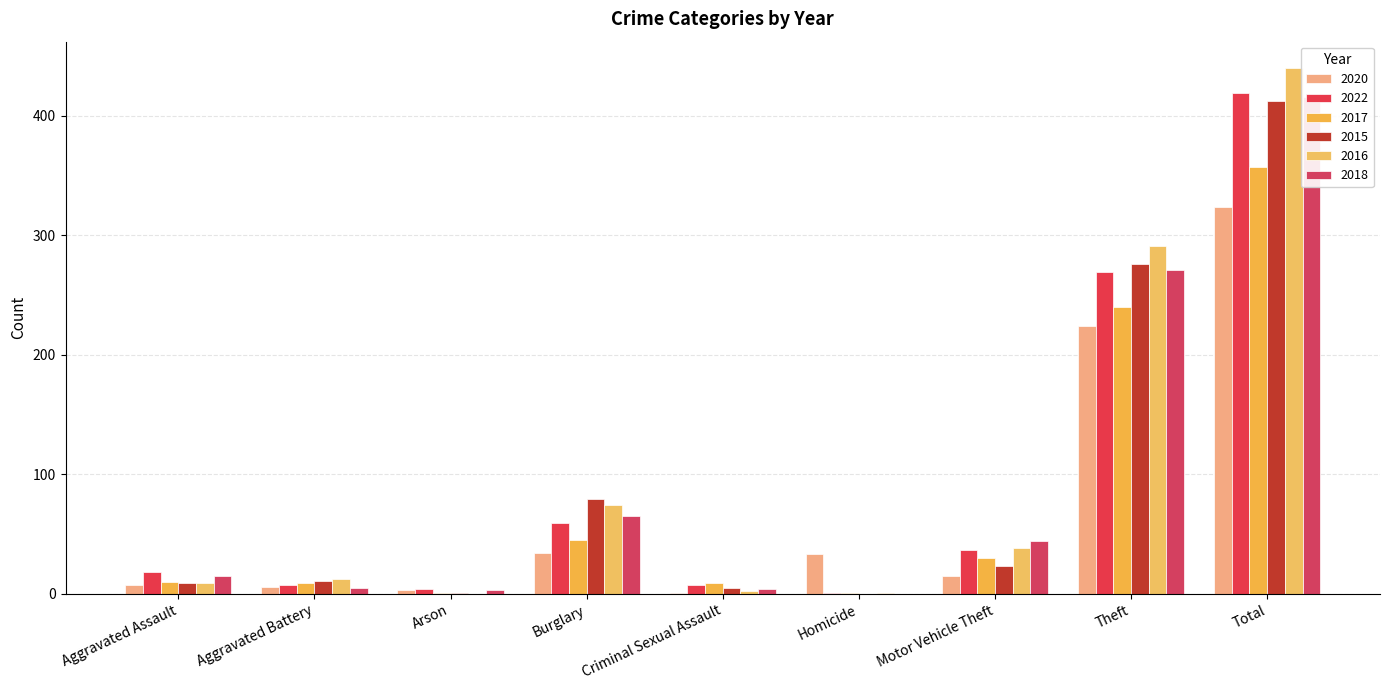

Between Criminal Sexual Assault and Aggravated Battery, which is larger?

Aggravated Battery